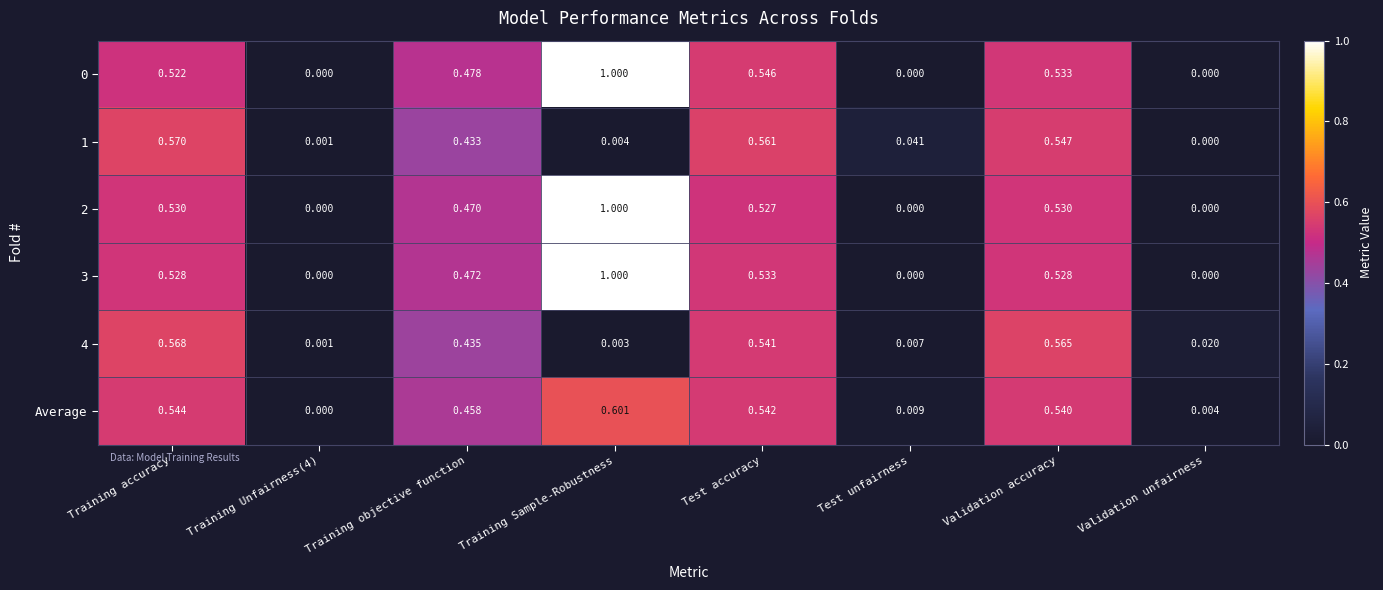

At which category is the sum across all series the highest?

Training Sample-Robustness